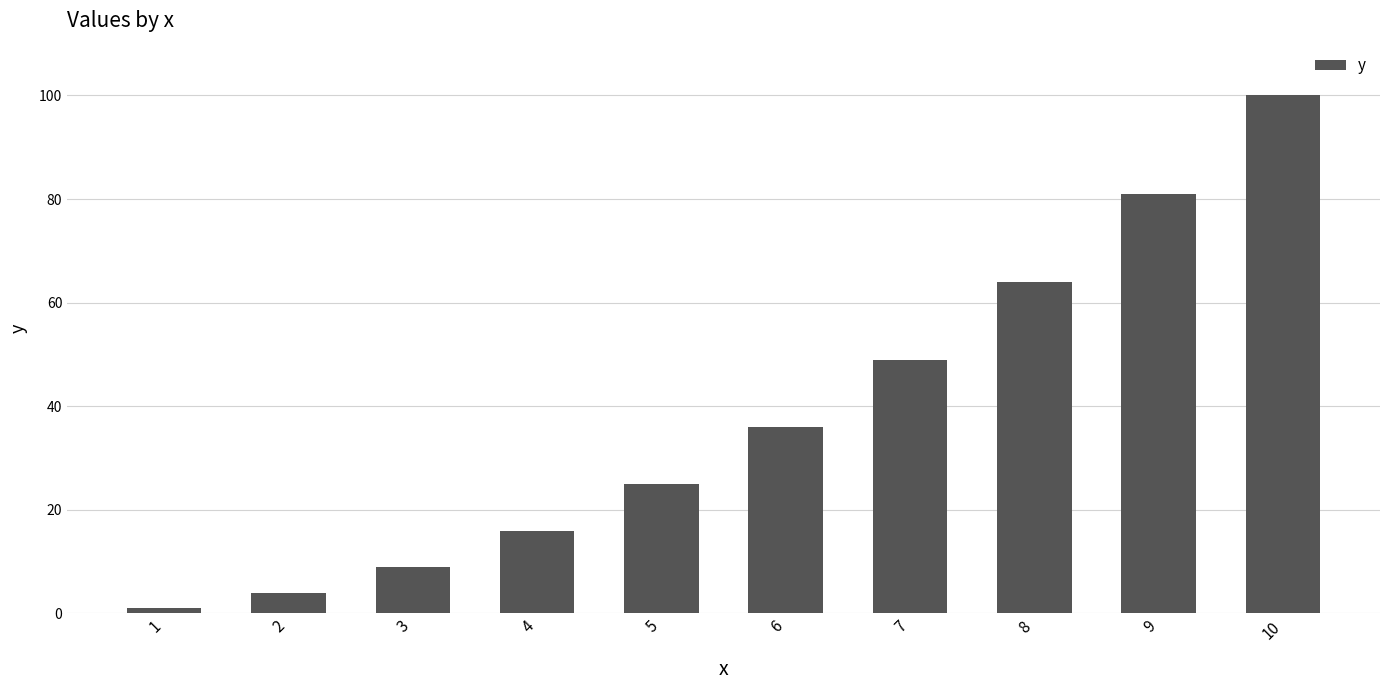

List the labels in order of value, smallest first.

1, 2, 3, 4, 5, 6, 7, 8, 9, 10